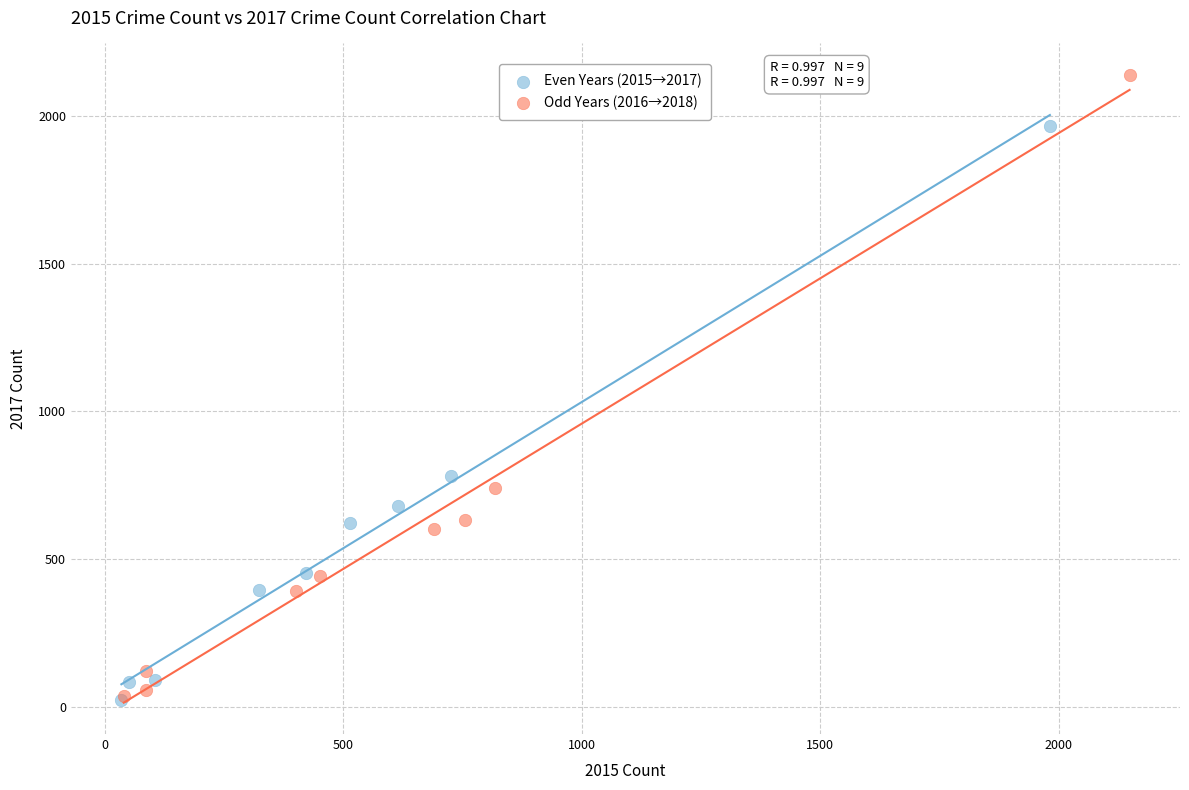

What are all the series names shown in the legend?

Even Years (2015→2017), Odd Years (2016→2018)